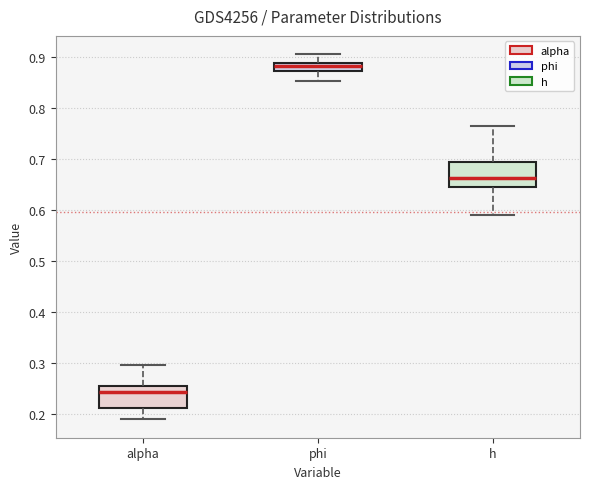

Where does the median line of the box for alpha sit on the y-axis? The values are not printed on the chart, so give them approximately, as read against the axis.

0.24